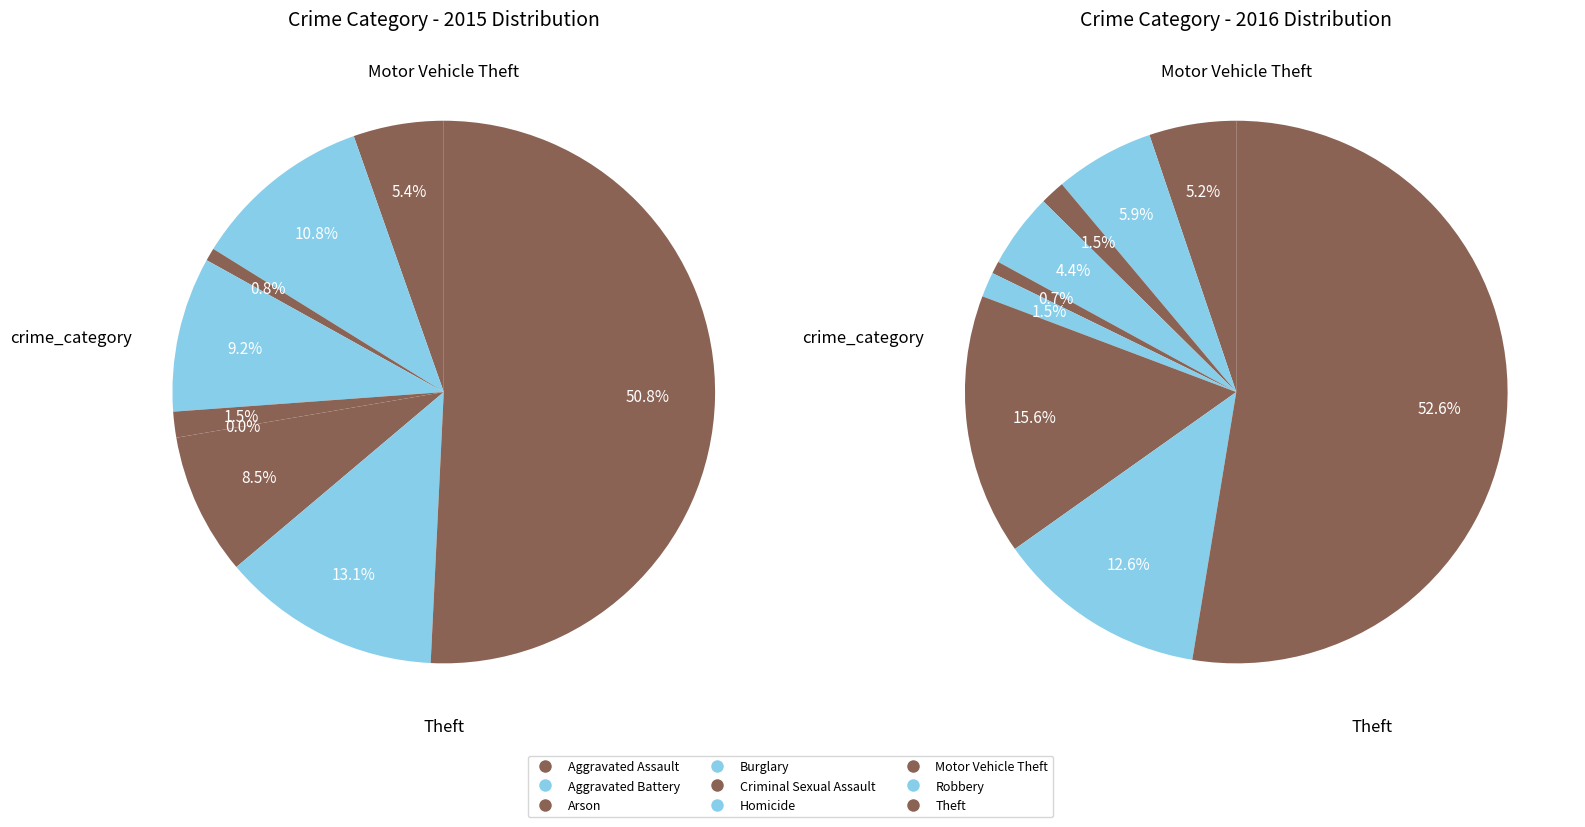

Which slice represents more than half of the pie?

Theft